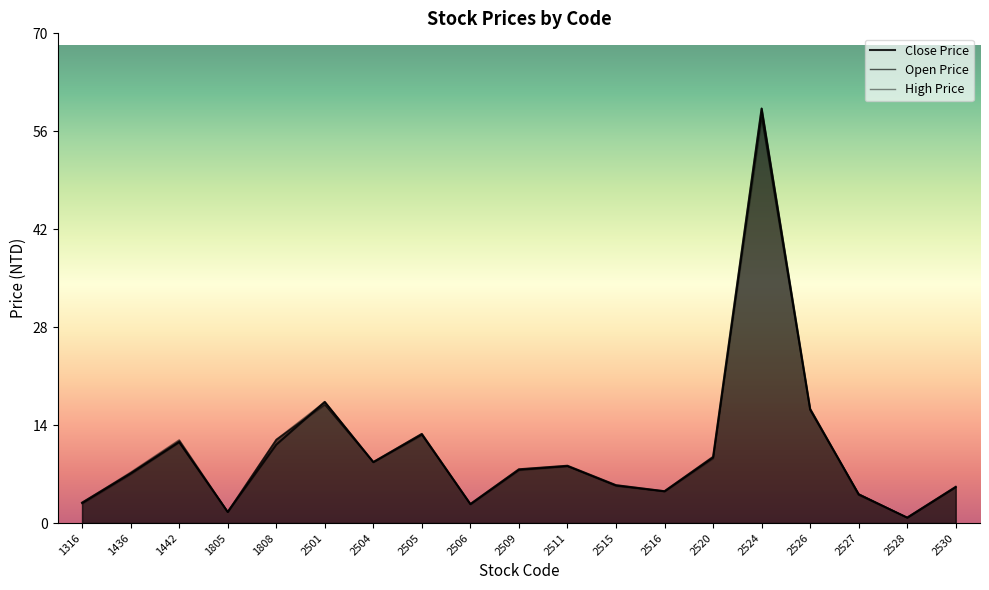

Rank the series by their average value, from highest to lowest.

High Price, Close Price, Open Price